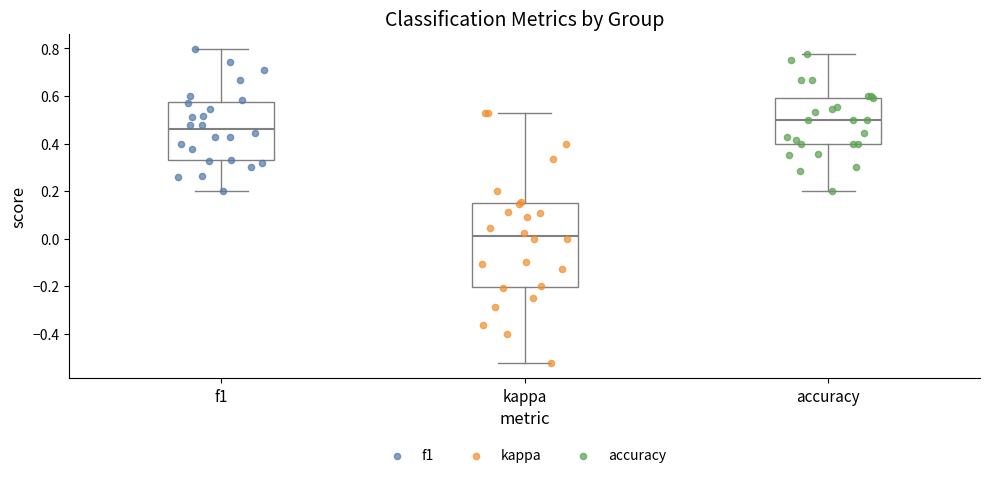

Where is the upper edge of the box for kappa on the y-axis? The values are not printed on the chart, so give them approximately, as read against the axis.

0.14